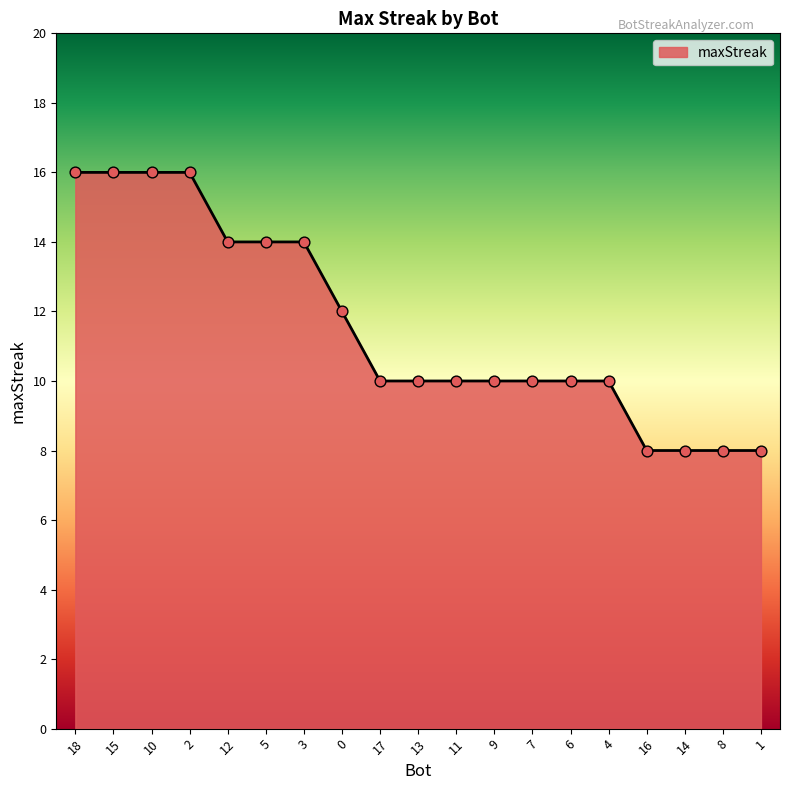

What is the change in value from 12 to 7?

-4